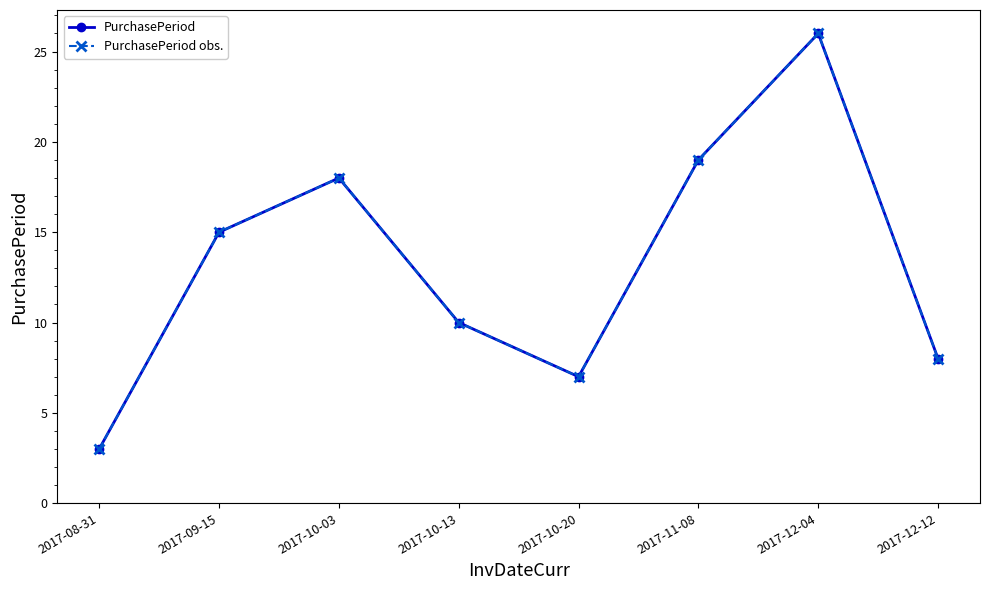

Does the chart have visible grid lines?

No